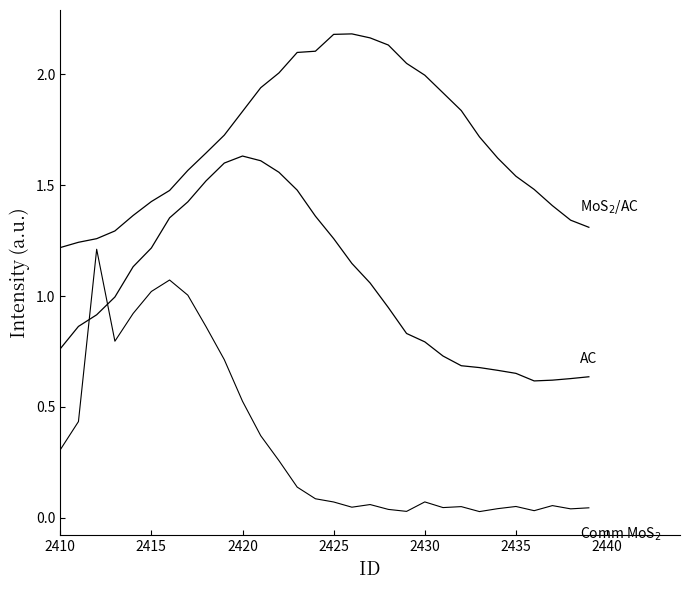

Is this an area chart (filled region under the line)?

No